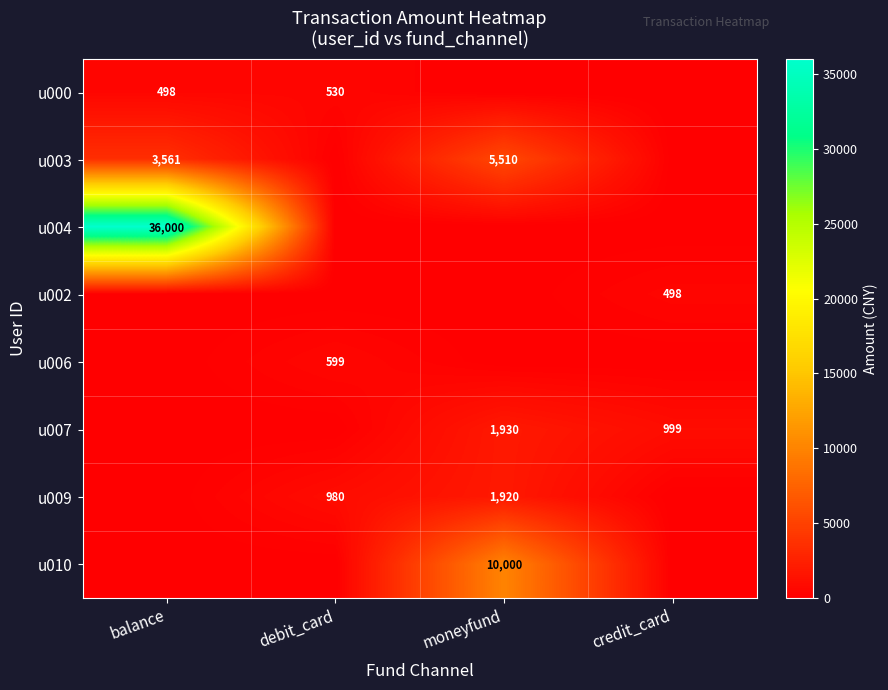

Is it true that u009 equals 2963 at moneyfund?

False